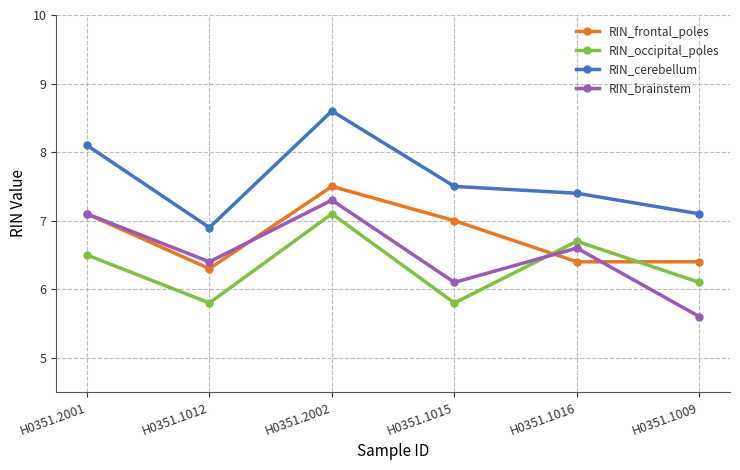

Between H0351.2001 and H0351.1012, which series saw the biggest shift?

RIN_cerebellum